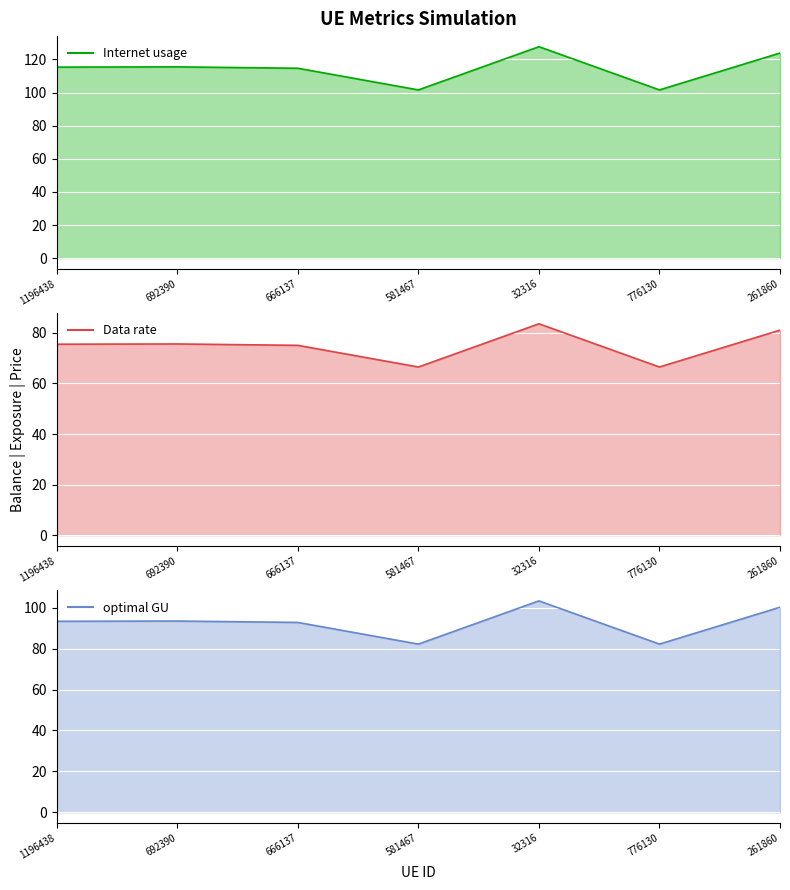

What is the highest value of the optimal GU series?

103.3